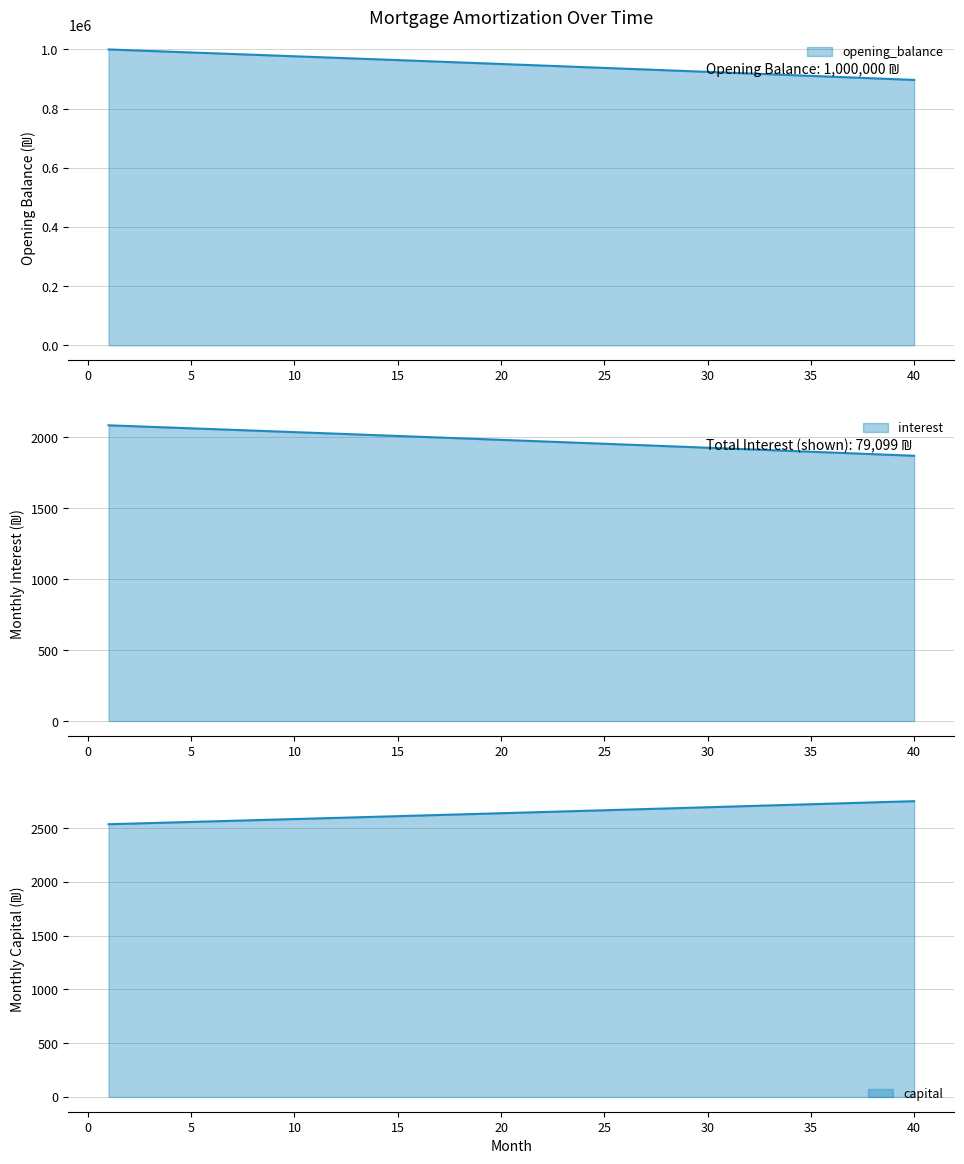

What is the average value of the capital series?

2643.5